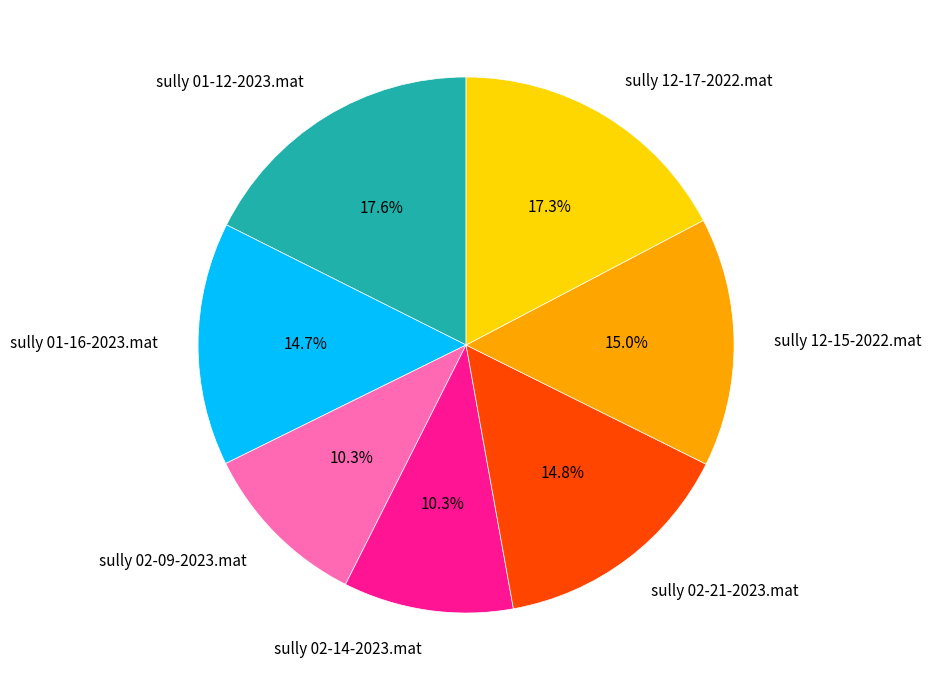

The sully 02-09-2023.mat slice represents 10% of the pie. True or false?

True